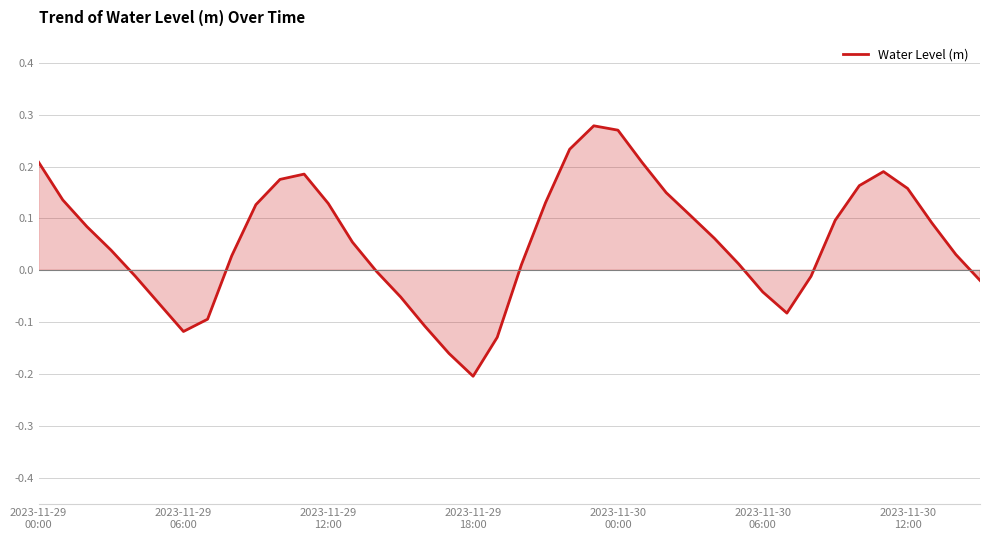

What is the difference between the maximum and minimum values?

0.5